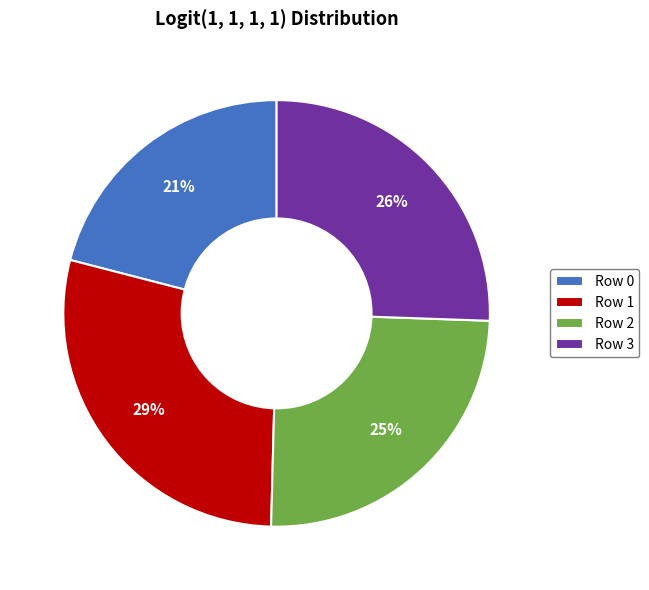

Rank the categories by value from lowest to highest.

Row 0, Row 2, Row 3, Row 1